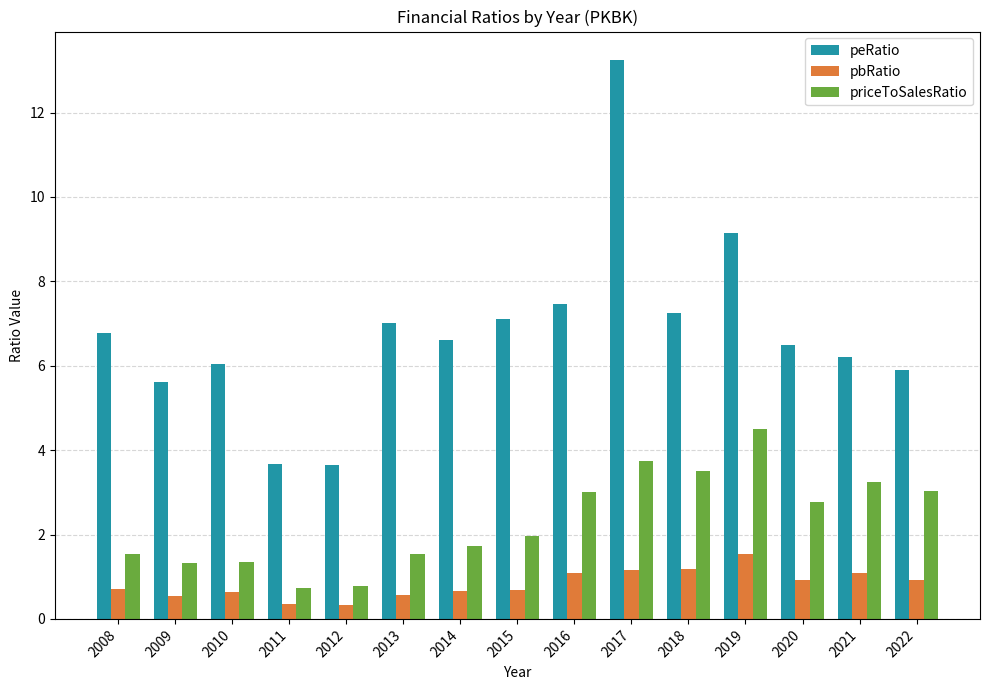

What is the sum of all pbRatio values?

12.4